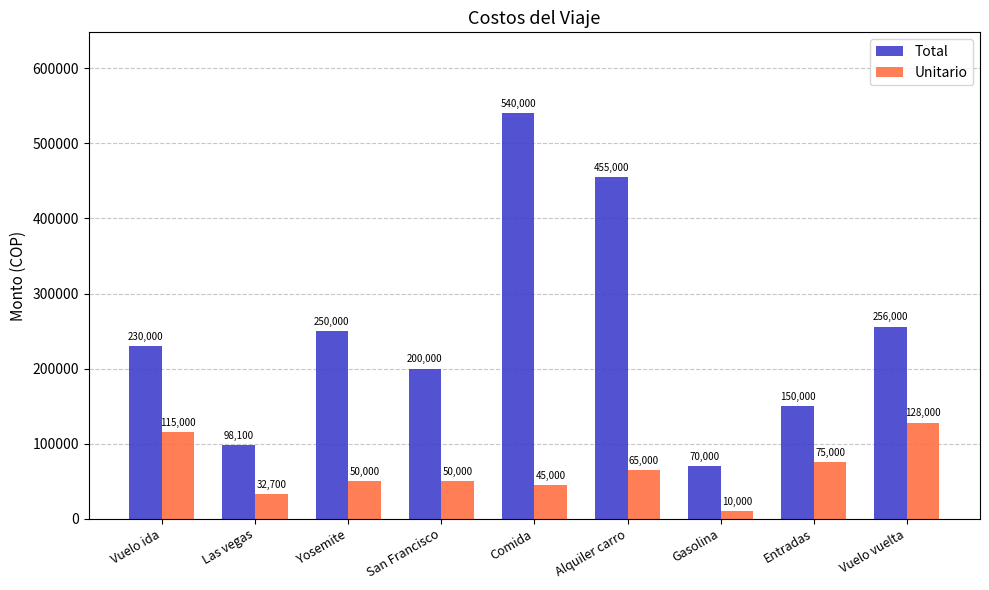

At which label does Unitario reach its peak?

Vuelo vuelta